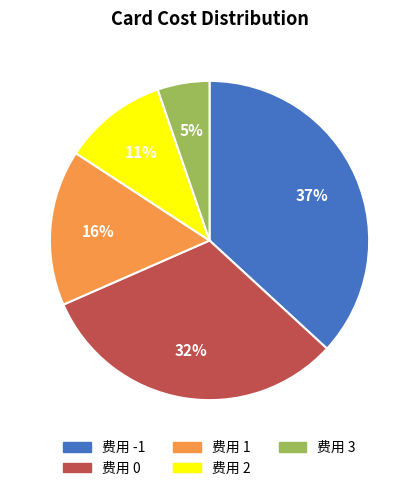

Count the number of slices in the pie.

5